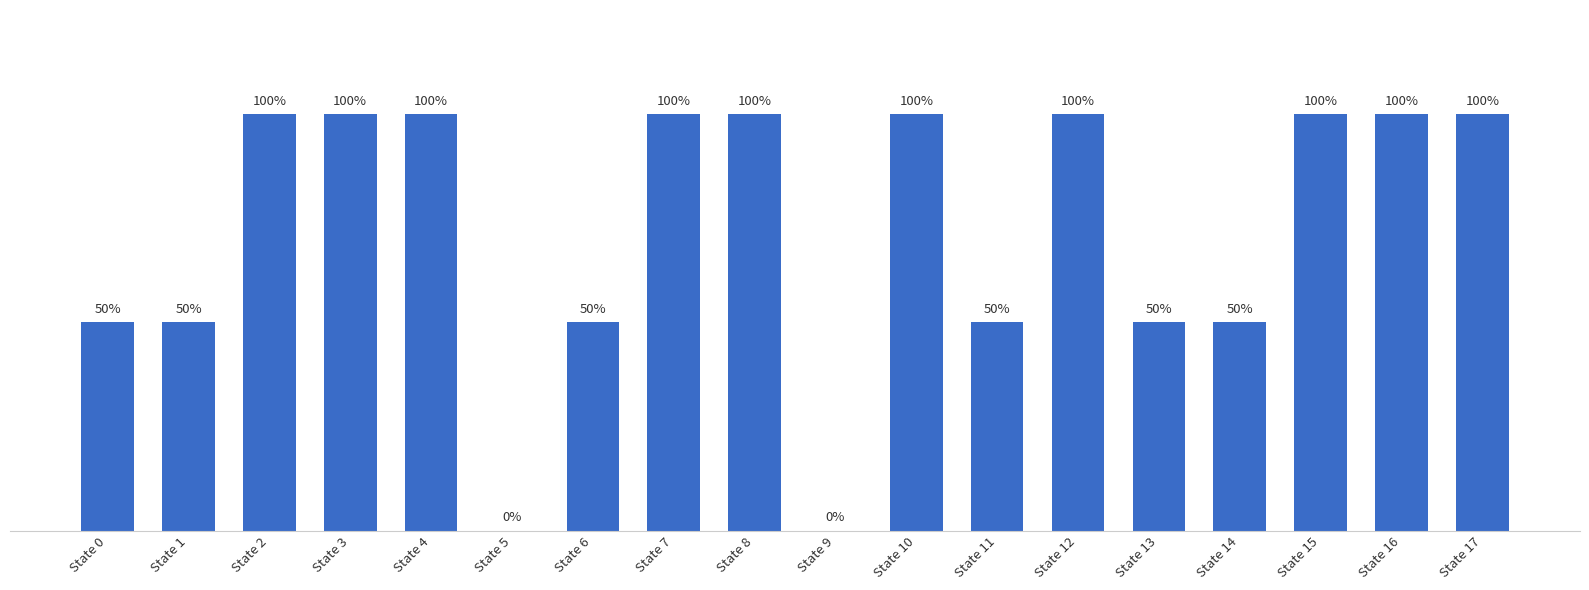

Between State 9 and State 16, which is larger?

State 16